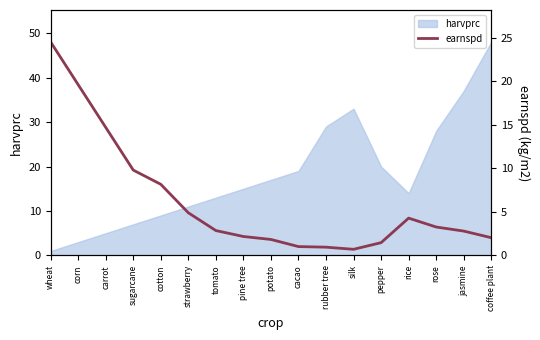

Is it true that the value at corn is 19.6?

True